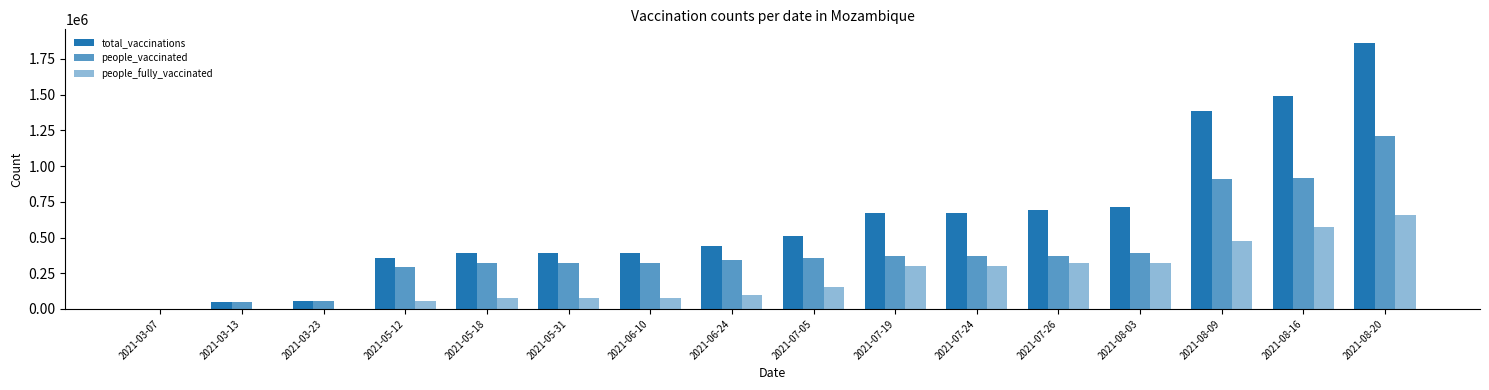

List the series in order of their overall mean, lowest first.

people_fully_vaccinated, people_vaccinated, total_vaccinations